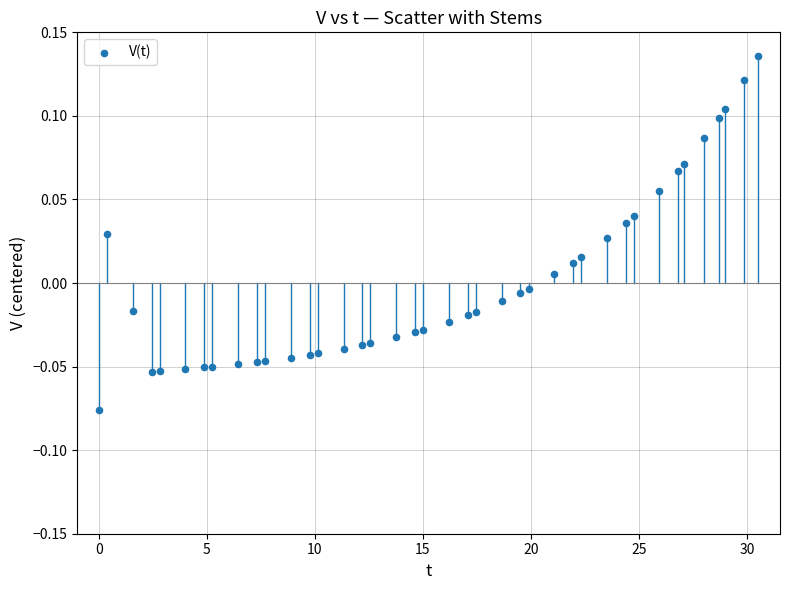

What is the range of X values (max minus min)?

30.5